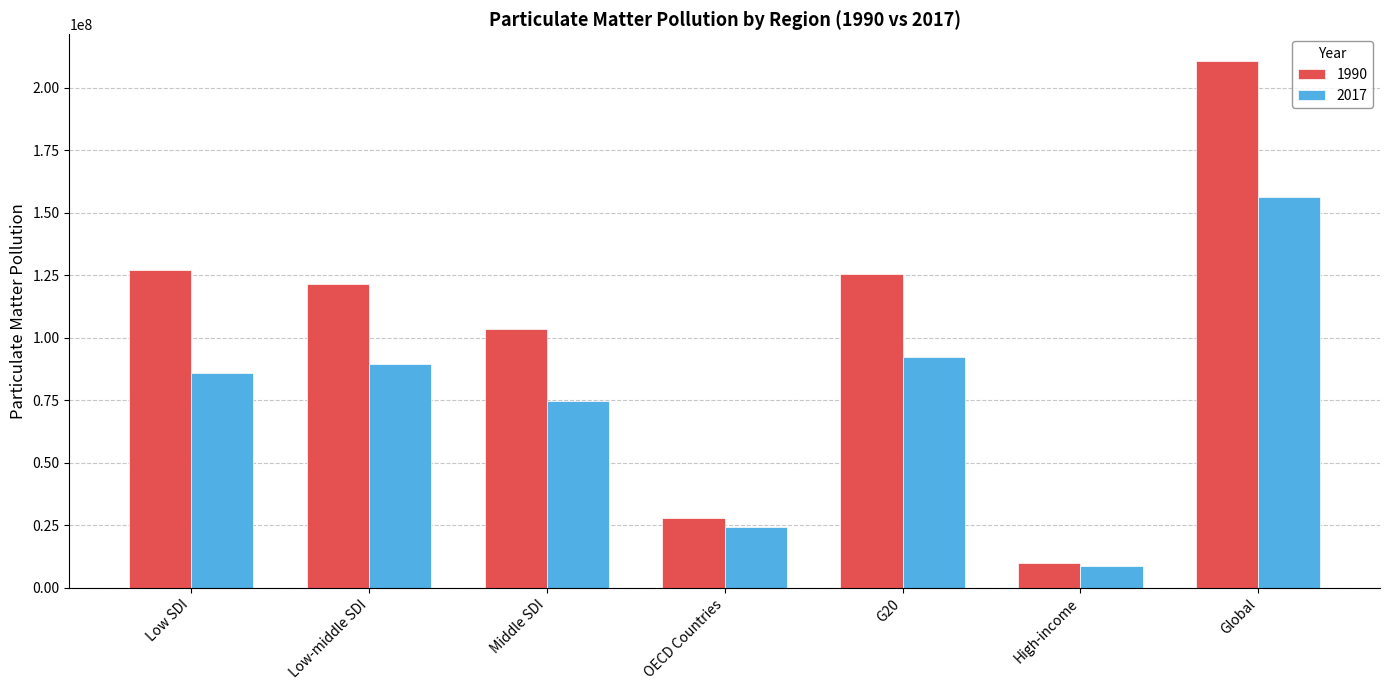

Reading right to left, what are all the values shown in this chart?

1990: 210825108.0	9895296.1	125603950.1	27750846.1	103393988.2	121640328.6	126970725.8
2017: 156120246.4	8925494.0	92383363.9	24294338.3	74576162.4	89585058.5	86092183.5